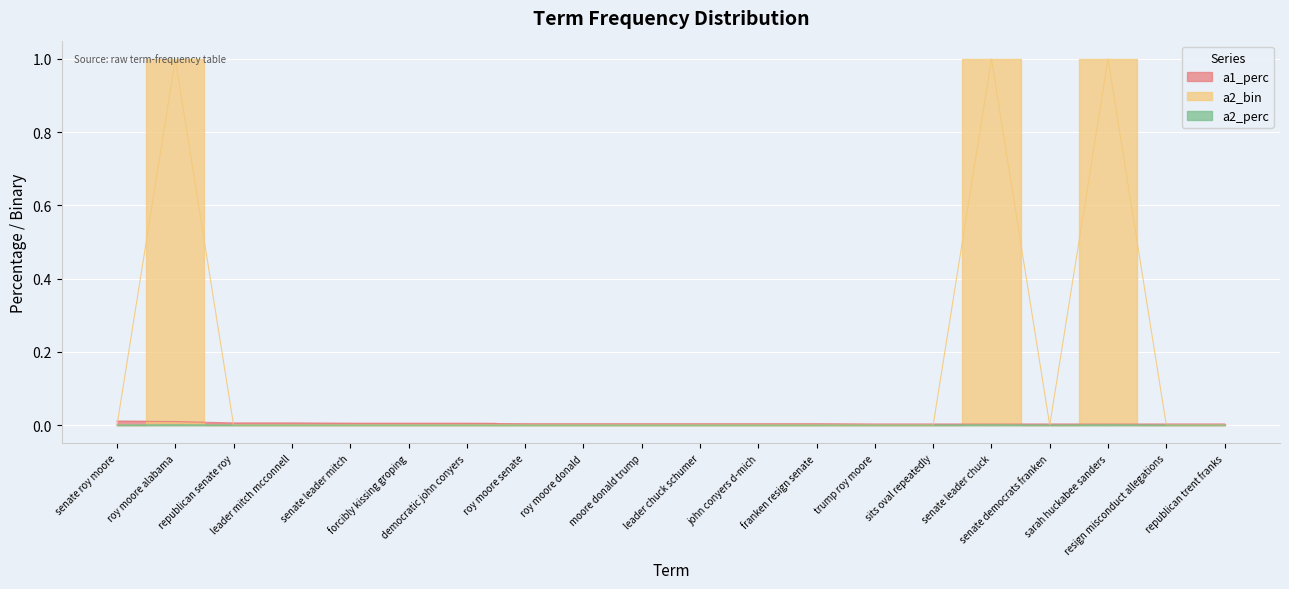

Is it true that a1_perc equals 0.0 at leader chuck schumer?

True